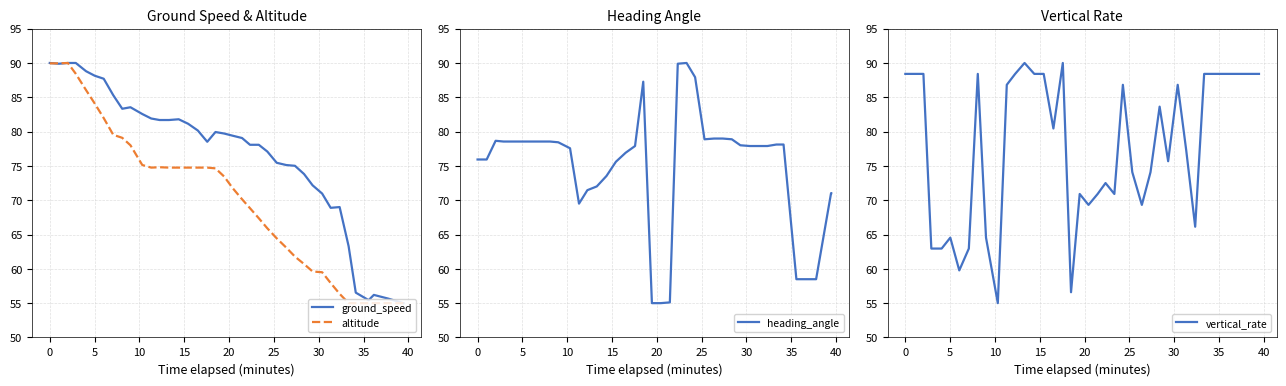

Is it true that ground_speed equals 125.8 at 18?

False